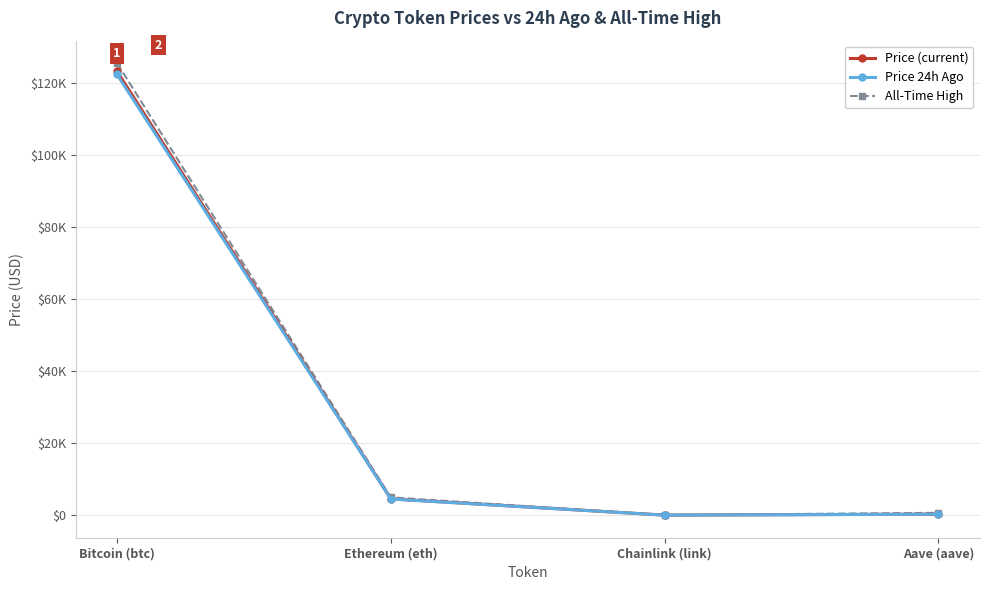

Is this an area chart (filled region under the line)?

No